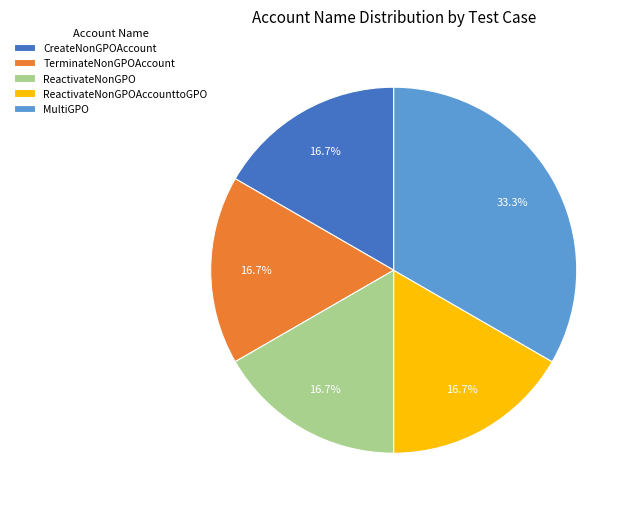

Count the number of slices in the pie.

5